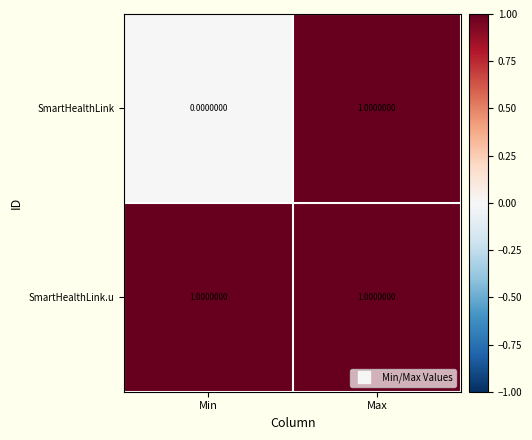

At which category is the sum across all series the highest?

Max